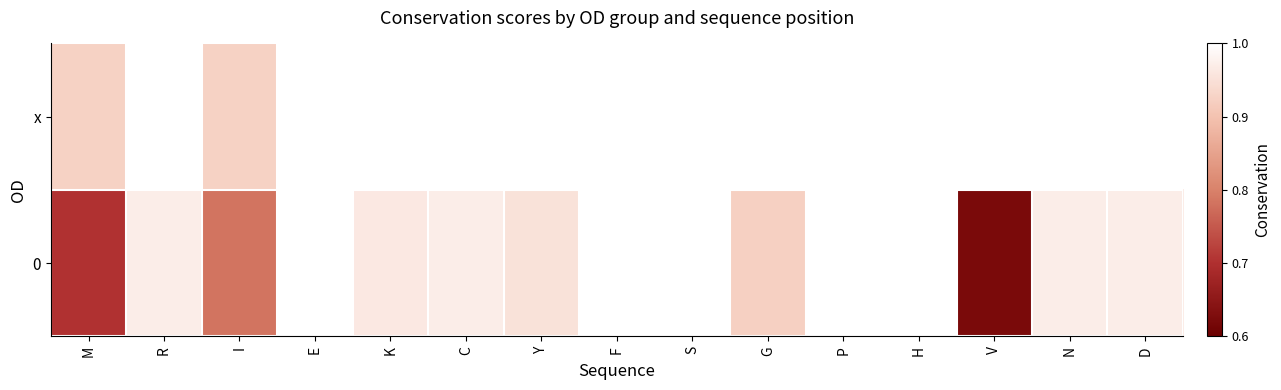

At which category is the sum across all series the highest?

E